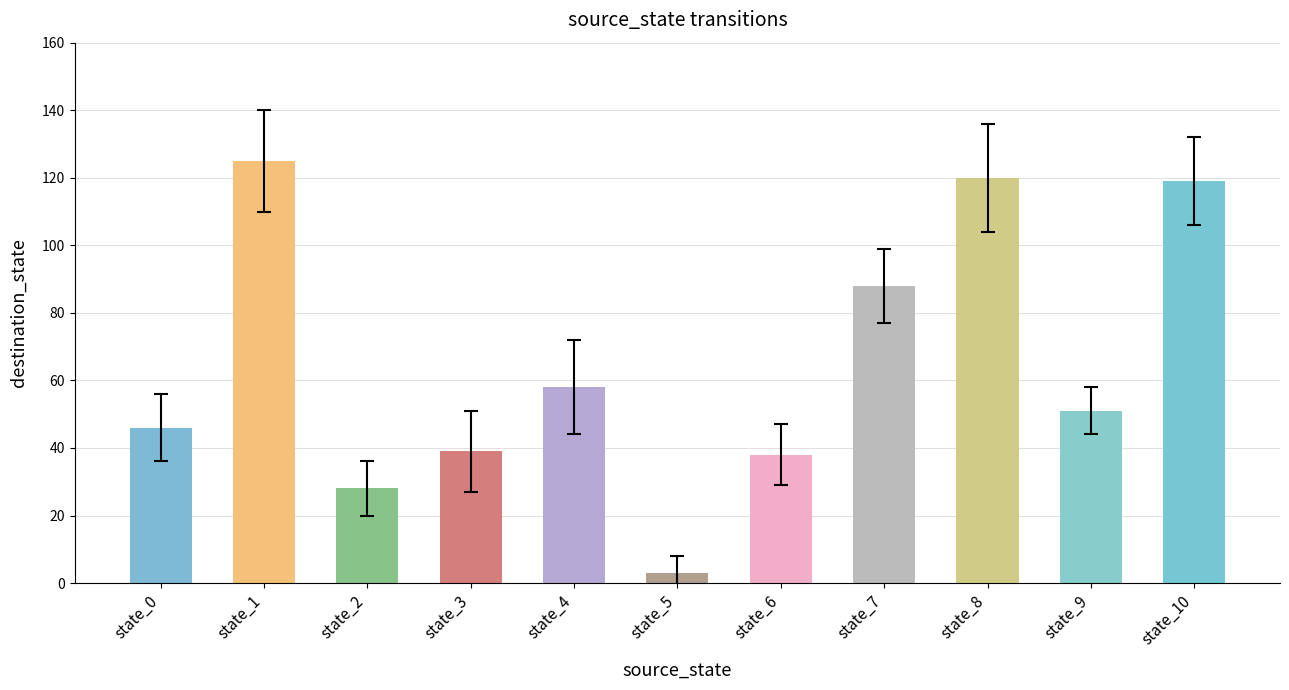

Where is destination_state nearest to the value 64?

state_4